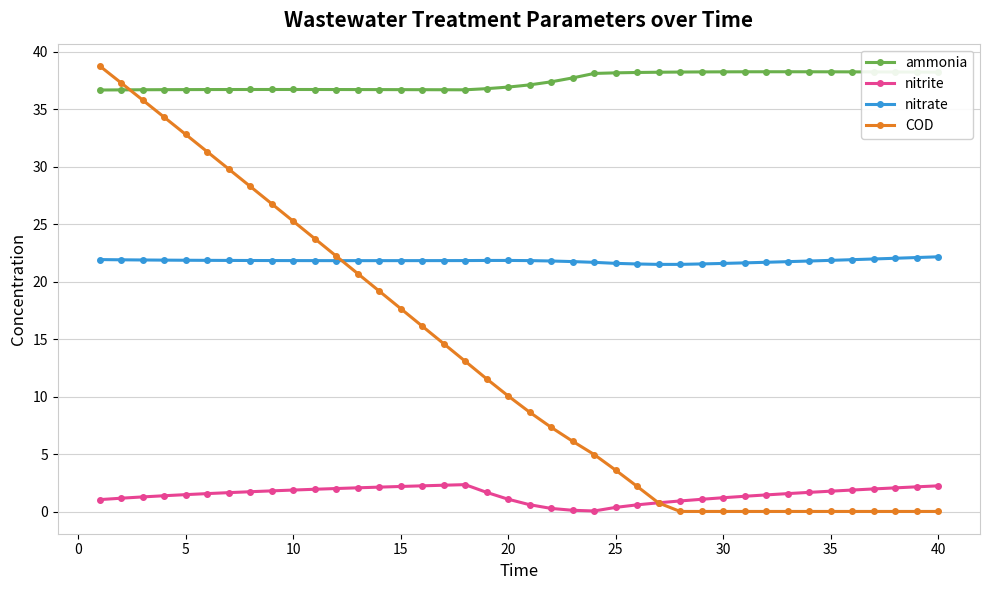

Which series has the widest spread of values?

COD